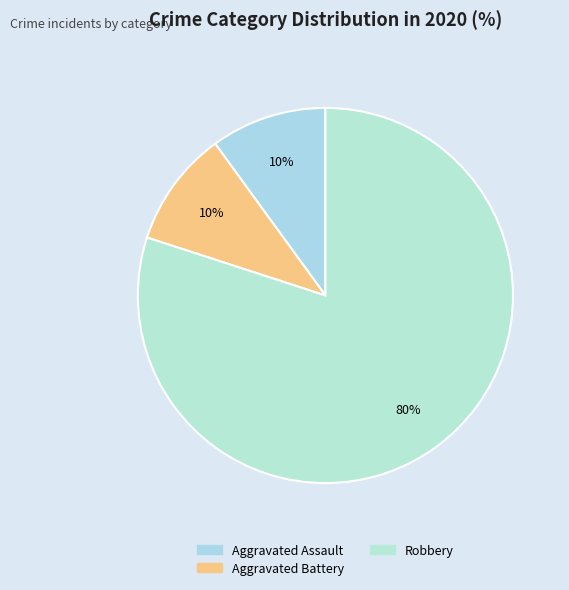

To the nearest percent, what percentage of the pie is Aggravated Battery?

10%